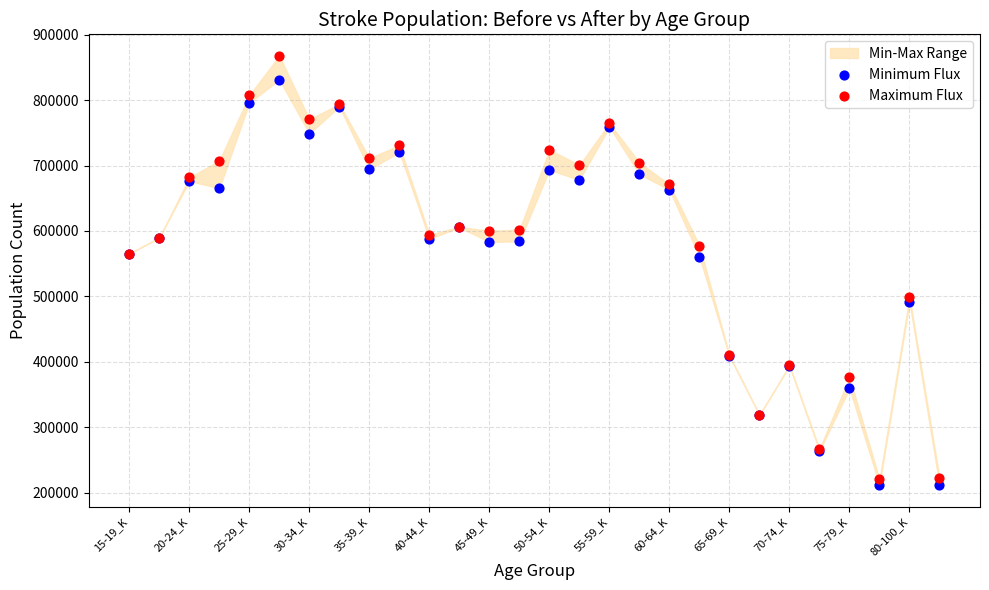

Which series has the widest spread of Y values?

Maximum Flux